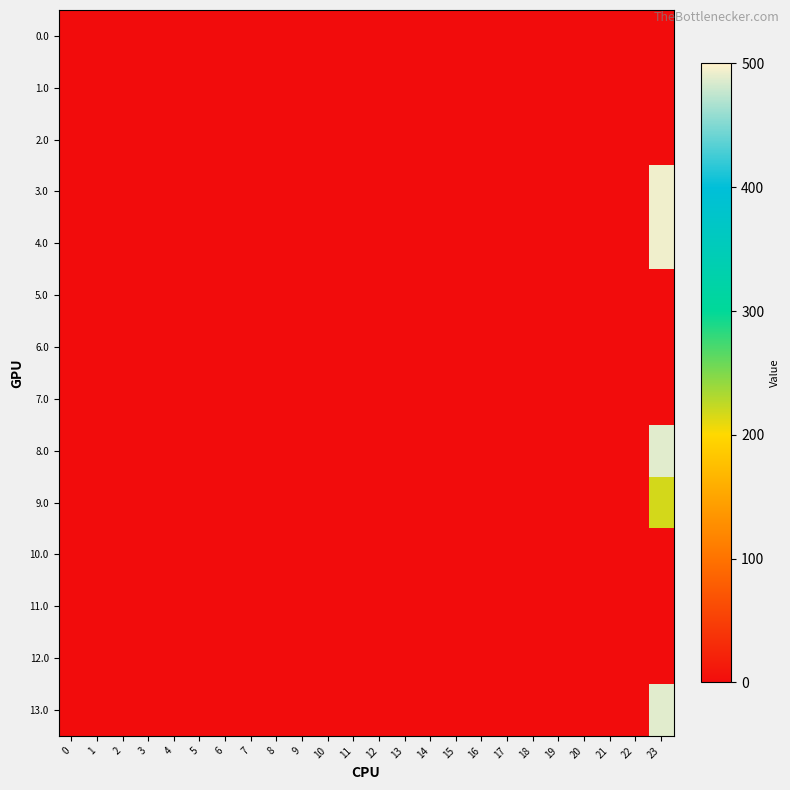

How many categories are shown in the chart?

24